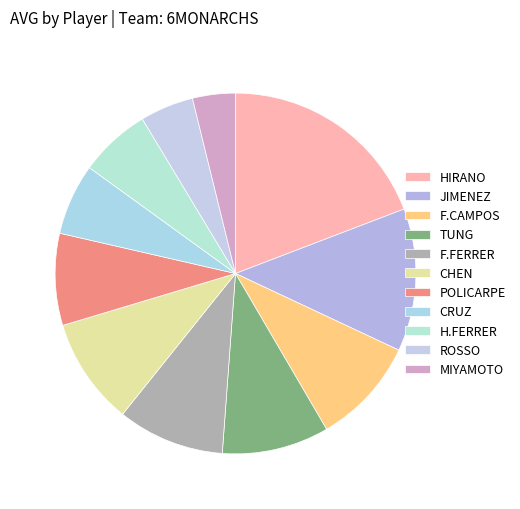

Count the number of slices in the pie.

11